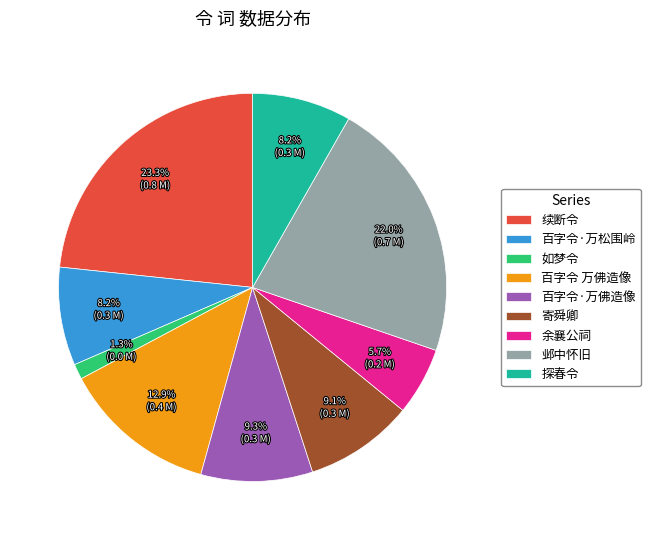

Is there any slice that represents more than half of the pie?

No